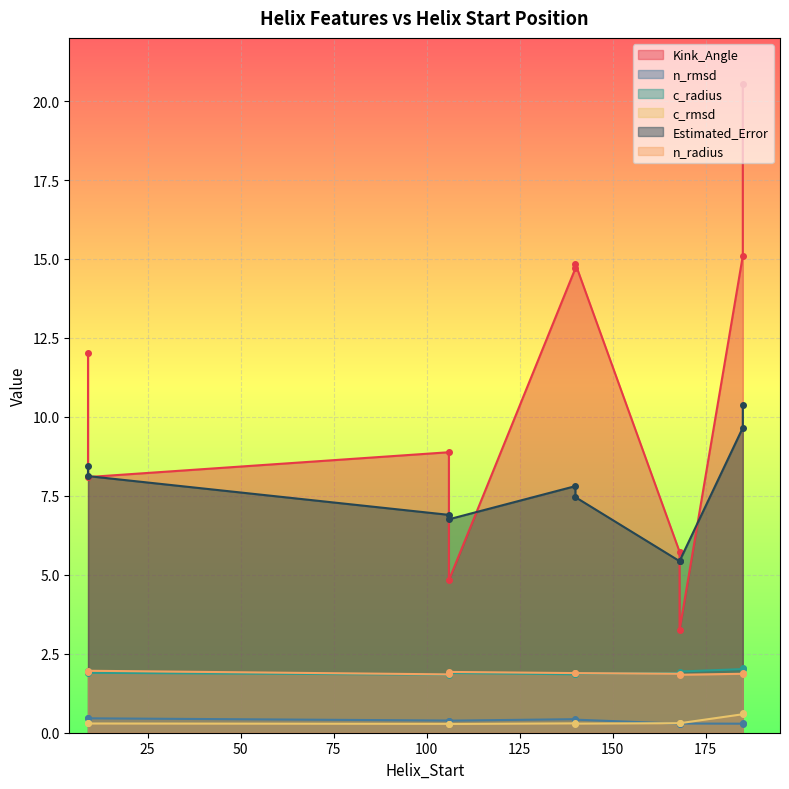

Rank the series by their maximum value, from highest to lowest.

Kink_Angle, Estimated_Error, c_radius, n_radius, c_rmsd, n_rmsd